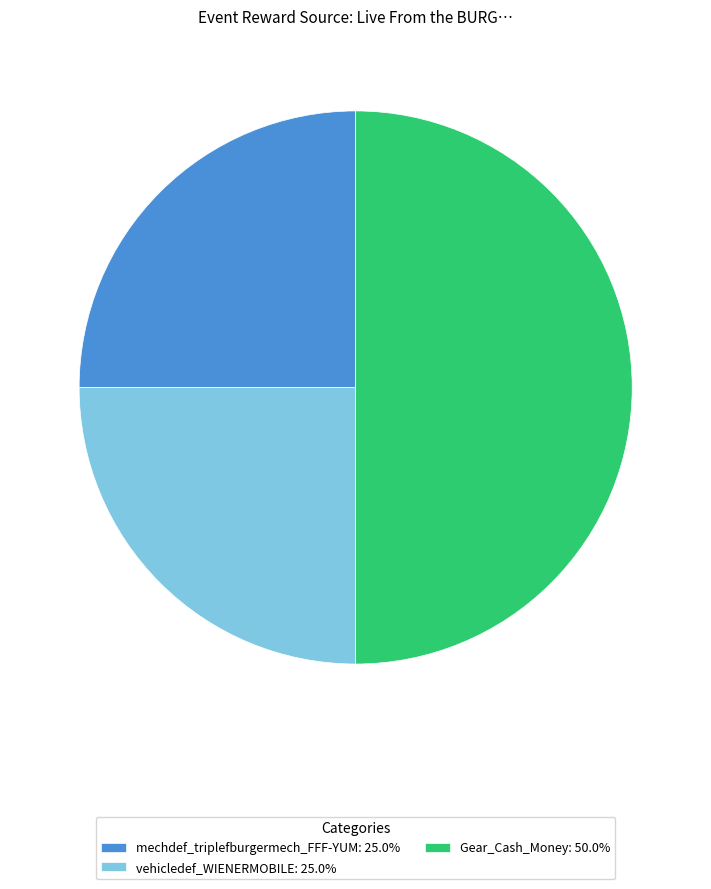

What is the ratio of the value at Gear_Cash_Money: 50.0% to the value at mechdef_triplefburgermech_FFF-YUM: 25.0%?

2.0